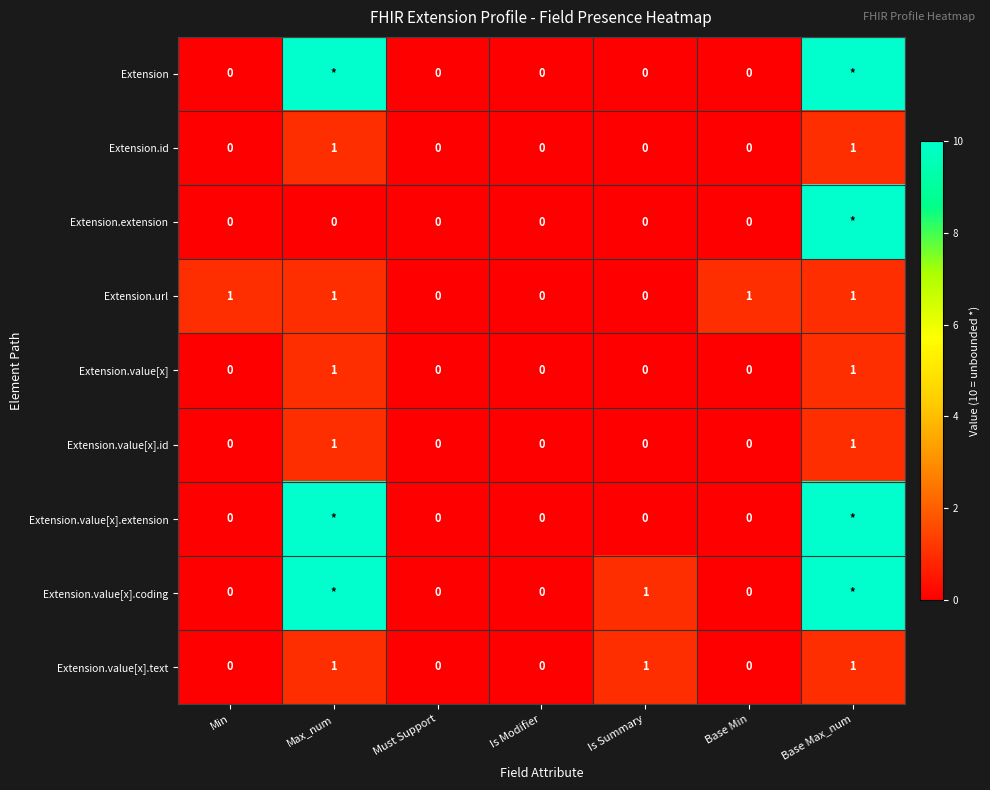

The value of Extension.value[x].text at Is Modifier is 0. True or false?

True